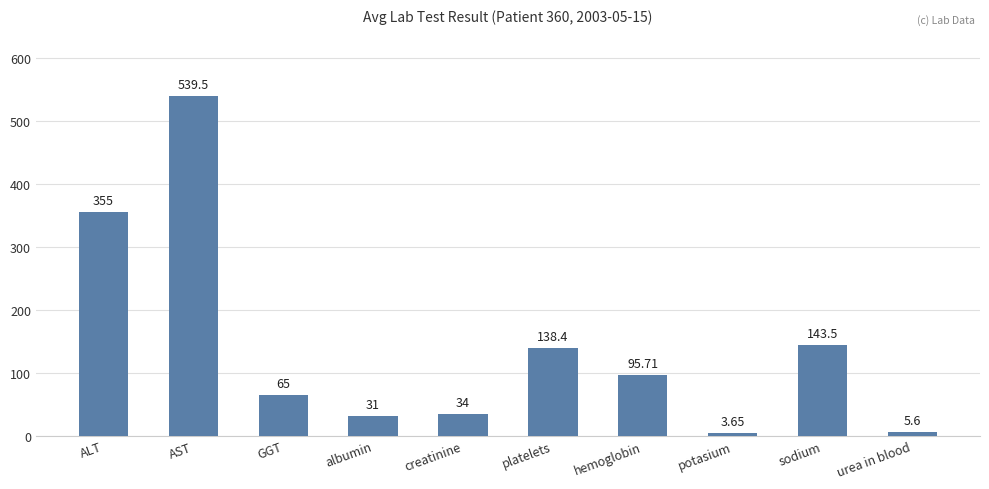

At which category does the chart reach its minimum across all series?

potasium